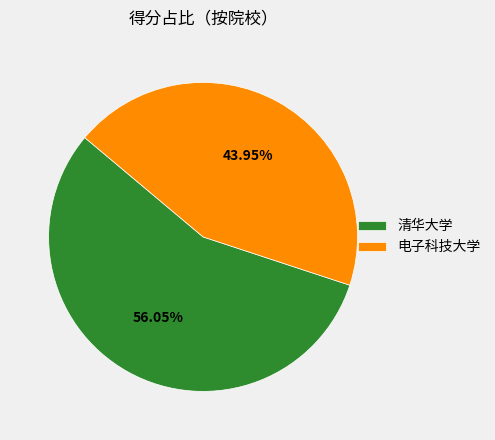

Rank the categories by value from highest to lowest.

清华大学, 电子科技大学